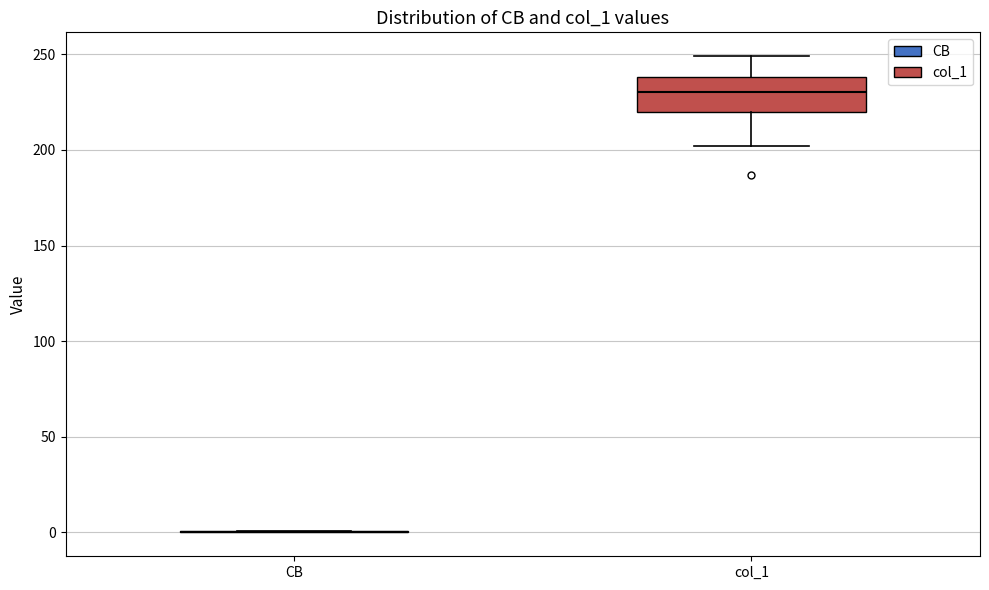

Reading left to right, transcribe this box plot: for each box, give where its median line is, the range the box spans, and where its two whiskers end, as read against the y-axis. The values are not printed on the chart, so give them approximately, as read against the axis.

CB: box collapsed to a line at 0, whiskers 0 to 0
col_1: median 230, box 220 to 240, whiskers 200 to 250